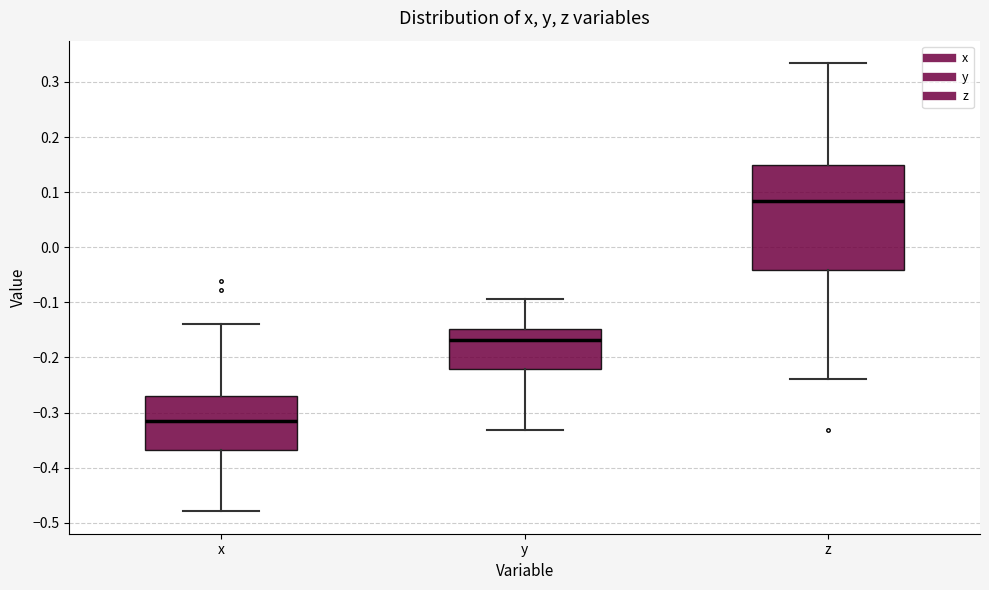

Reading left to right, read every box against the y-axis: the position of its median line, the range the box covers, and the ends of its whiskers. The values are not printed on the chart, so give them approximately, as read against the axis.

x: median -0.32, box -0.37 to -0.27, whiskers -0.48 to -0.14
y: median -0.17, box -0.22 to -0.15, whiskers -0.33 to -0.09
z: median 0.08, box -0.04 to 0.15, whiskers -0.24 to 0.33